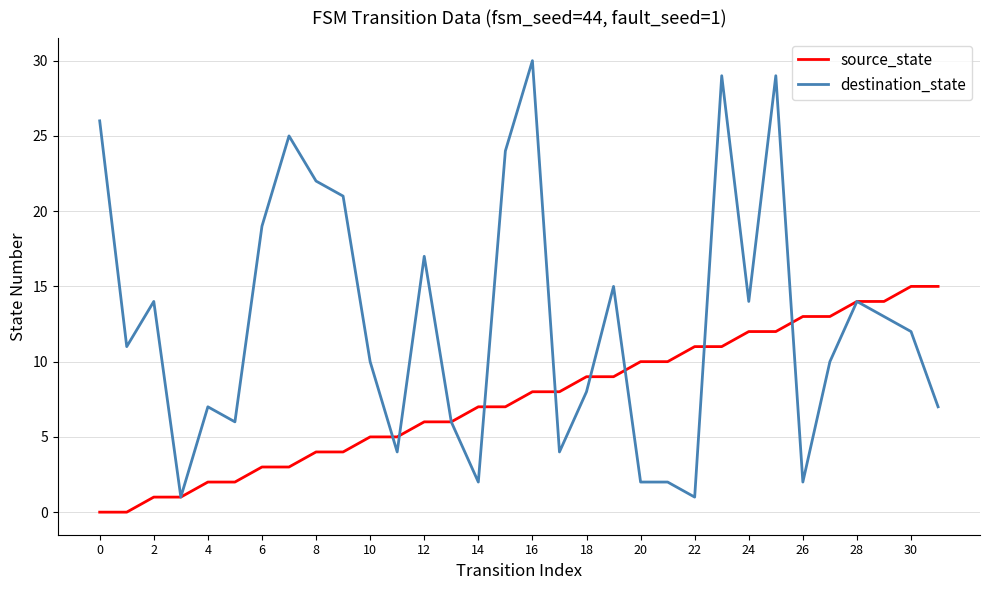

Rank the series by their average value, from lowest to highest.

source_state, destination_state